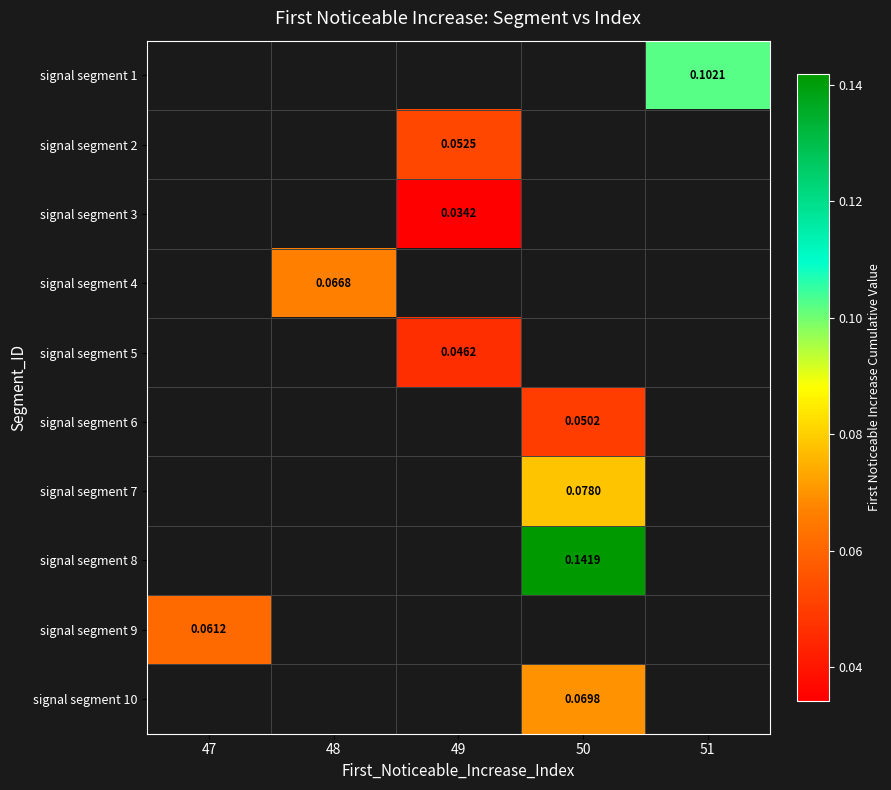

Which series has the largest range (max minus min)?

signal segment 9